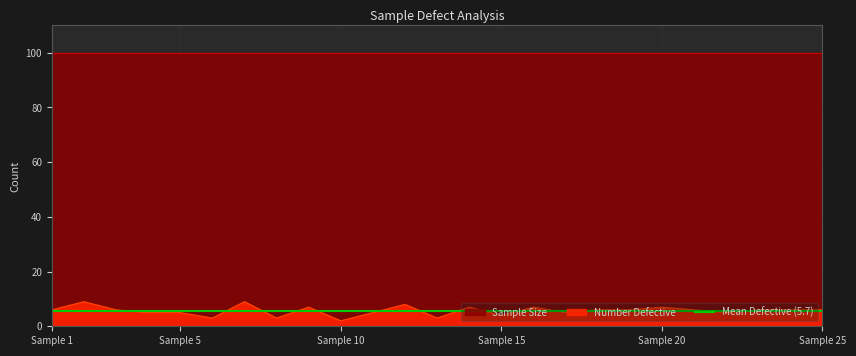

The value of Number Defective at Sample 25 is 6. True or false?

True